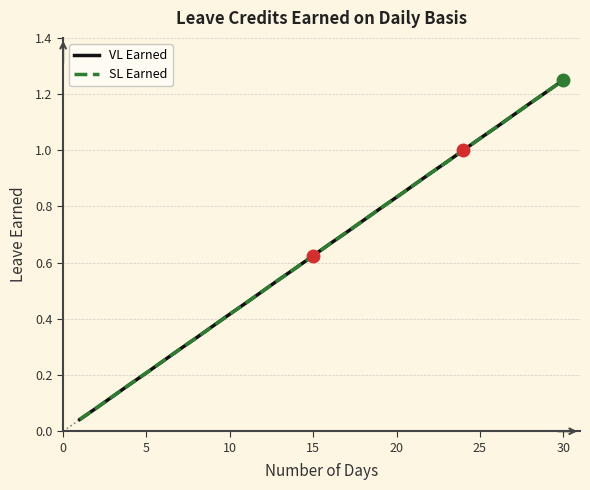

What is the average value of the SL Earned series?

0.6